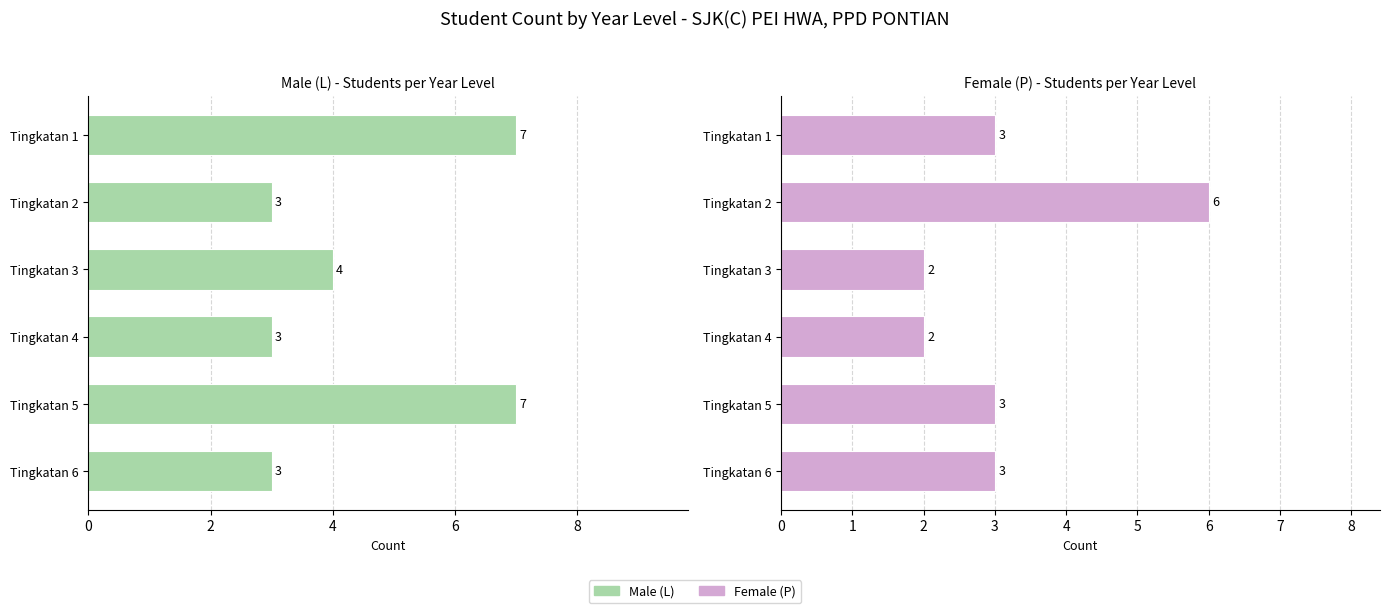

How many series are shown in this chart?

2